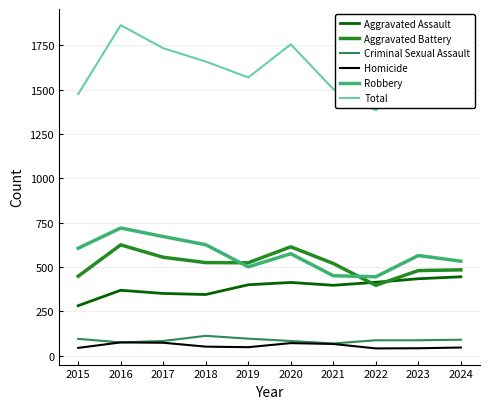

What is the highest value of the Criminal Sexual Assault series?

112